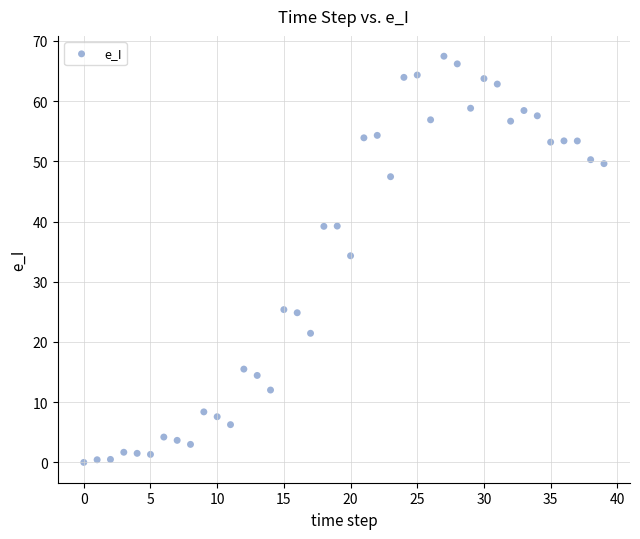

What Y value in the scatter plot is closest to 33?

34.3